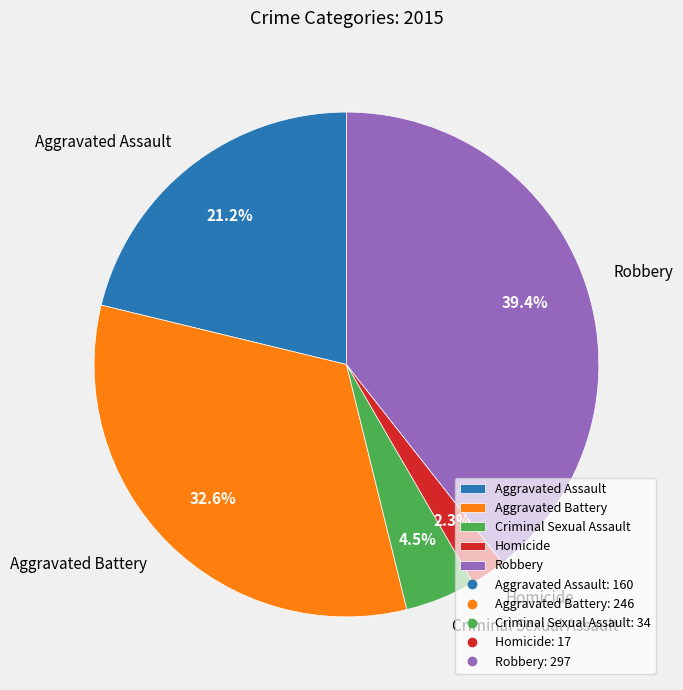

Which category has the smallest portion of the pie?

Homicide